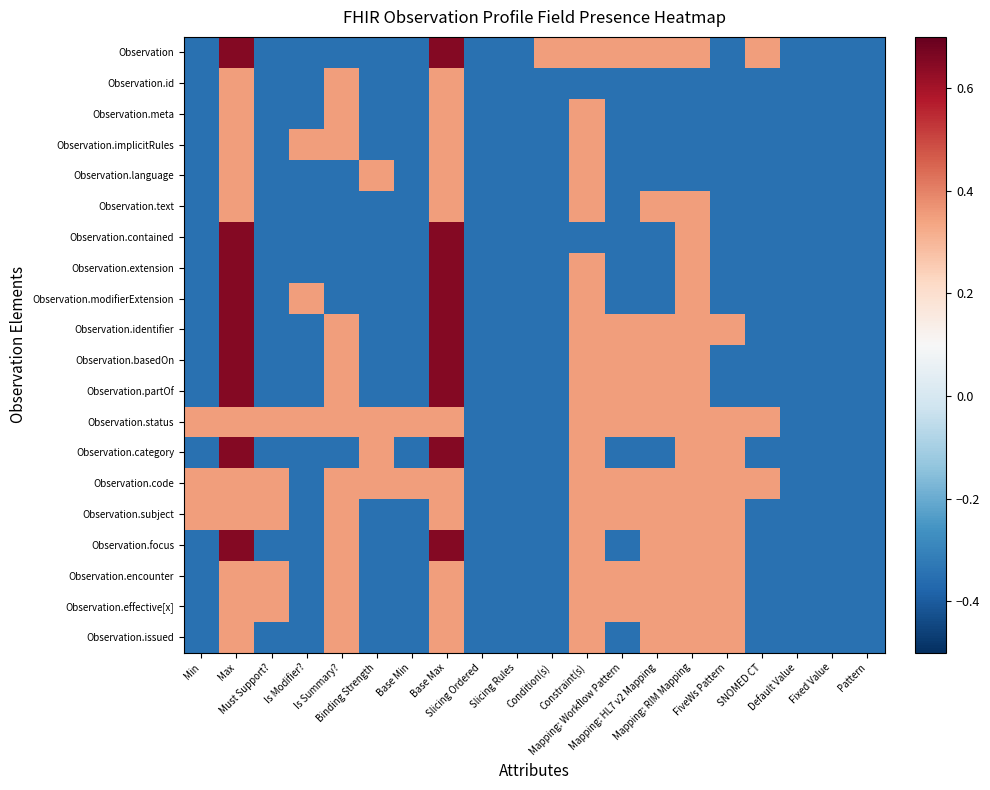

At how many categories does at least one series exceed 0?

15